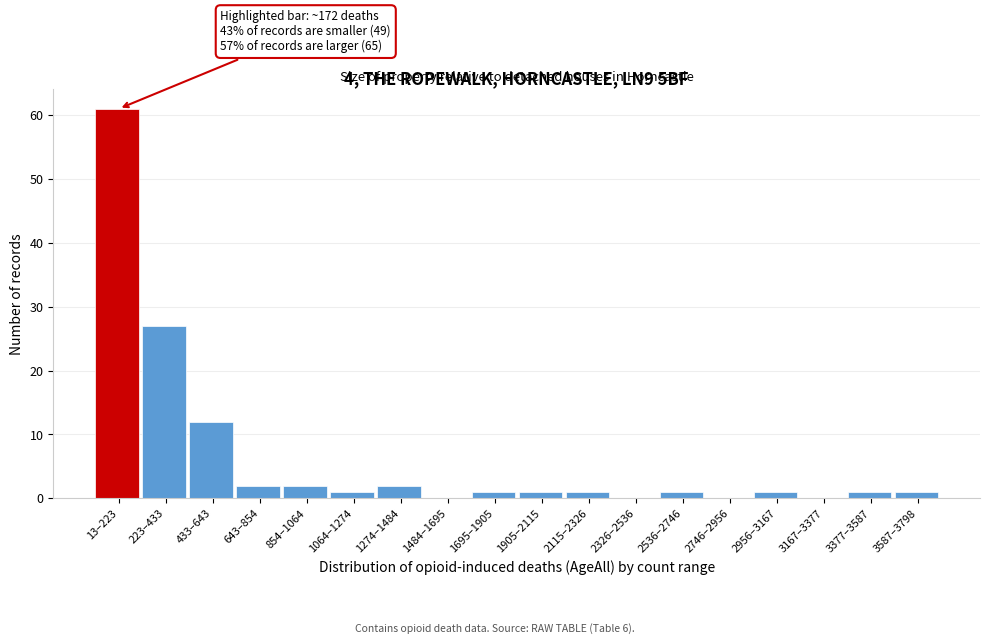

Reading left to right, extract all data points from this chart.

13–223=61	223–433=27	433–643=12	643–854=2	854–1064=2	1064–1274=1	1274–1484=2	1484–1695=0	1695–1905=1	1905–2115=1	2115–2326=1	2326–2536=0	2536–2746=1	2746–2956=0	2956–3167=1	3167–3377=0	3377–3587=1	3587–3798=1